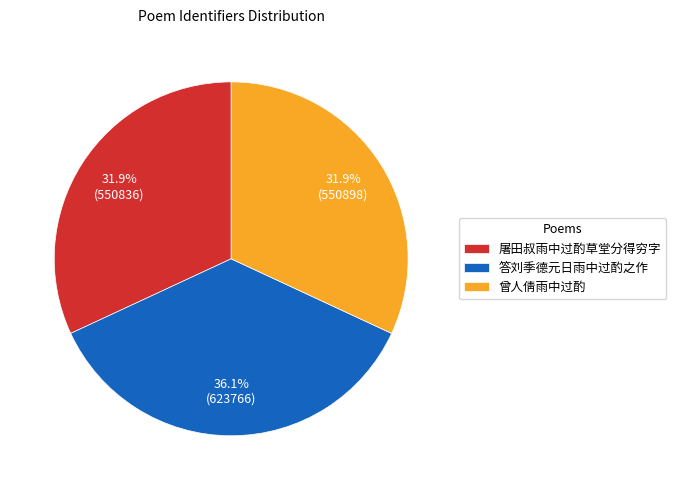

What is the ratio of the value at 屠田叔雨中过酌草堂分得穷字 to the value at 曾人倩雨中过酌?

1.0